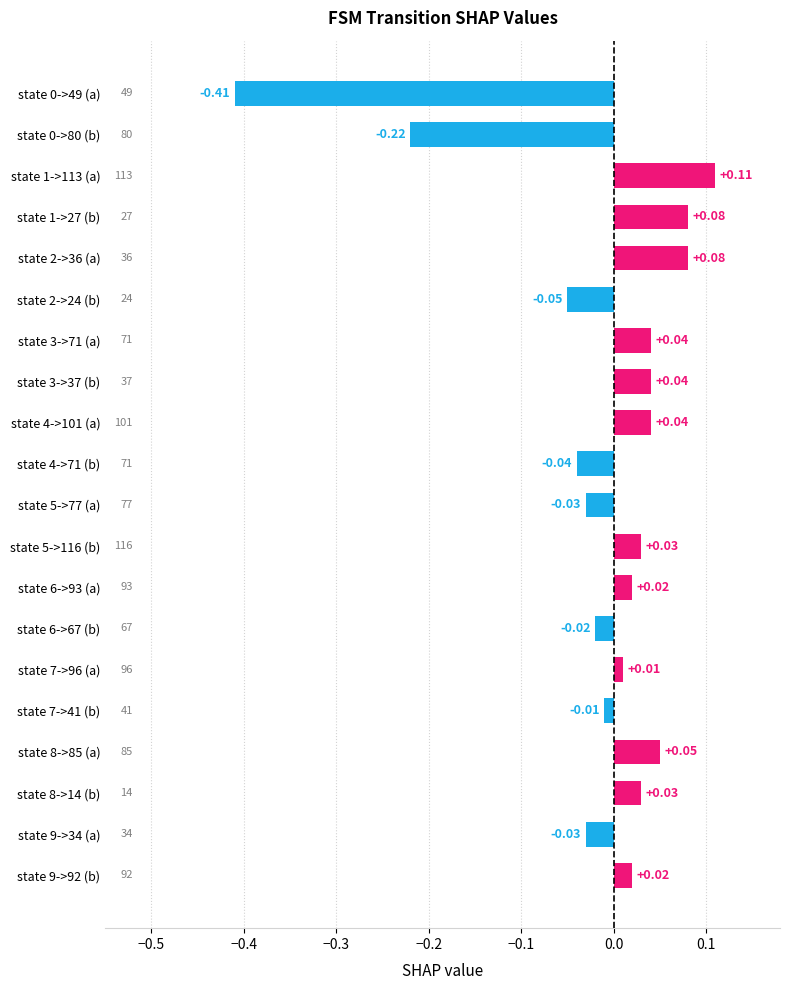

How many series are shown in this chart?

1